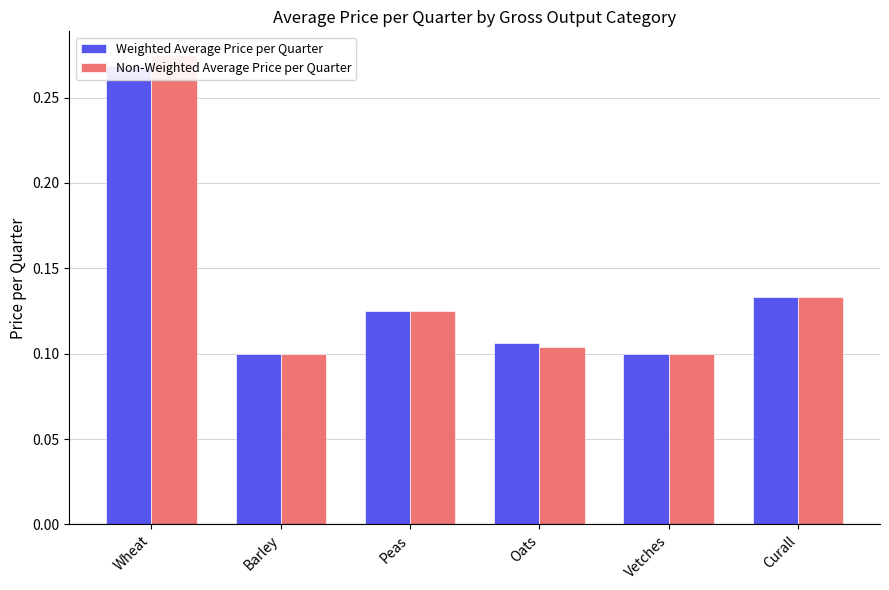

How many groups of bars are there?

6